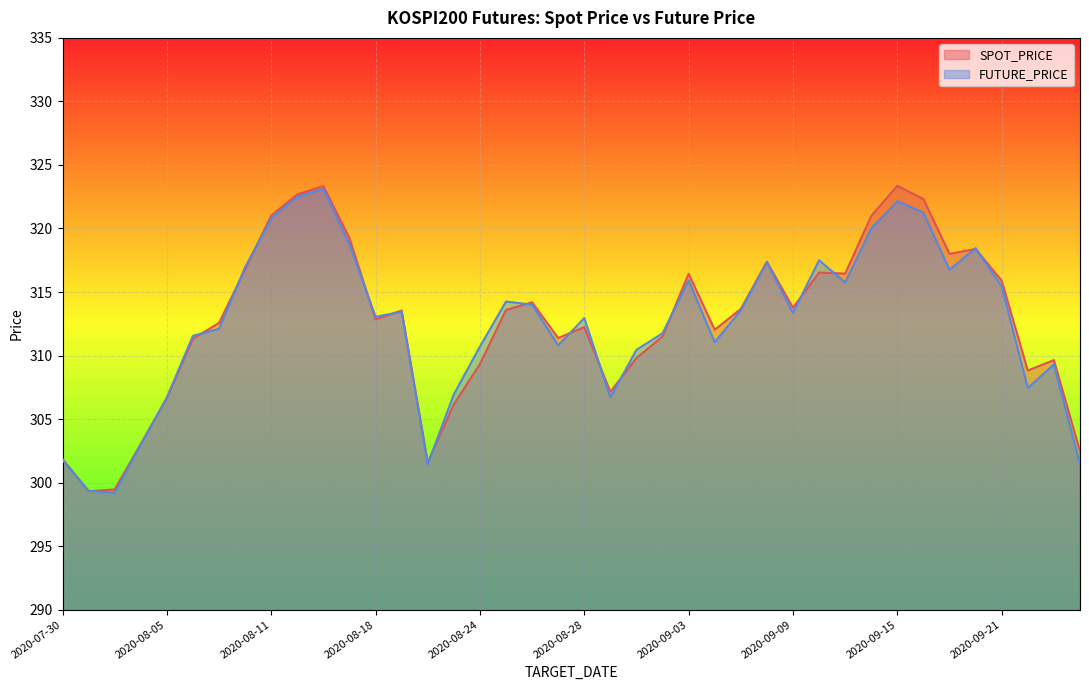

Where is the first local minimum for FUTURE_PRICE?

2020-08-03